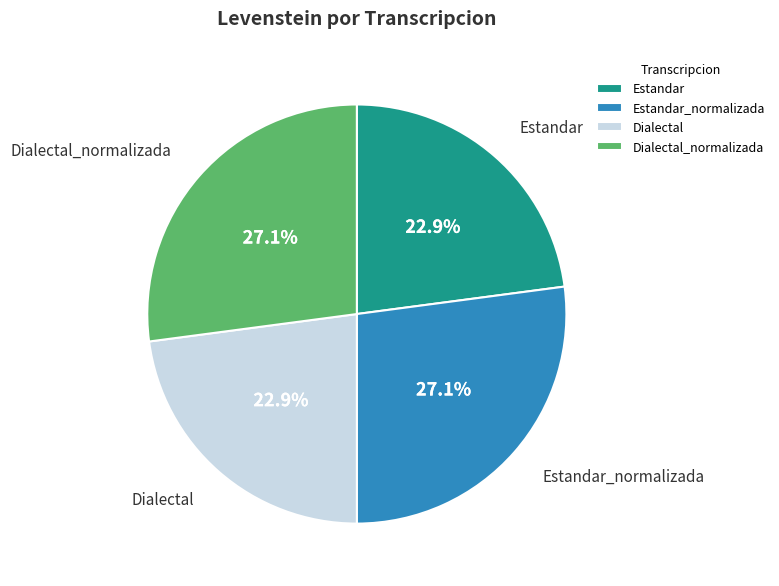

Does any single category account for the majority?

No